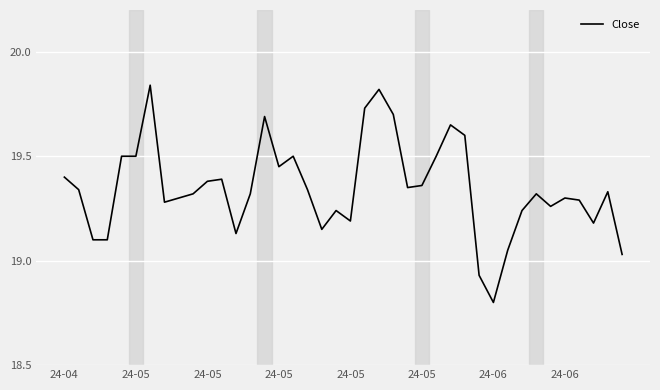

What is the difference between the maximum and minimum values?

1.0